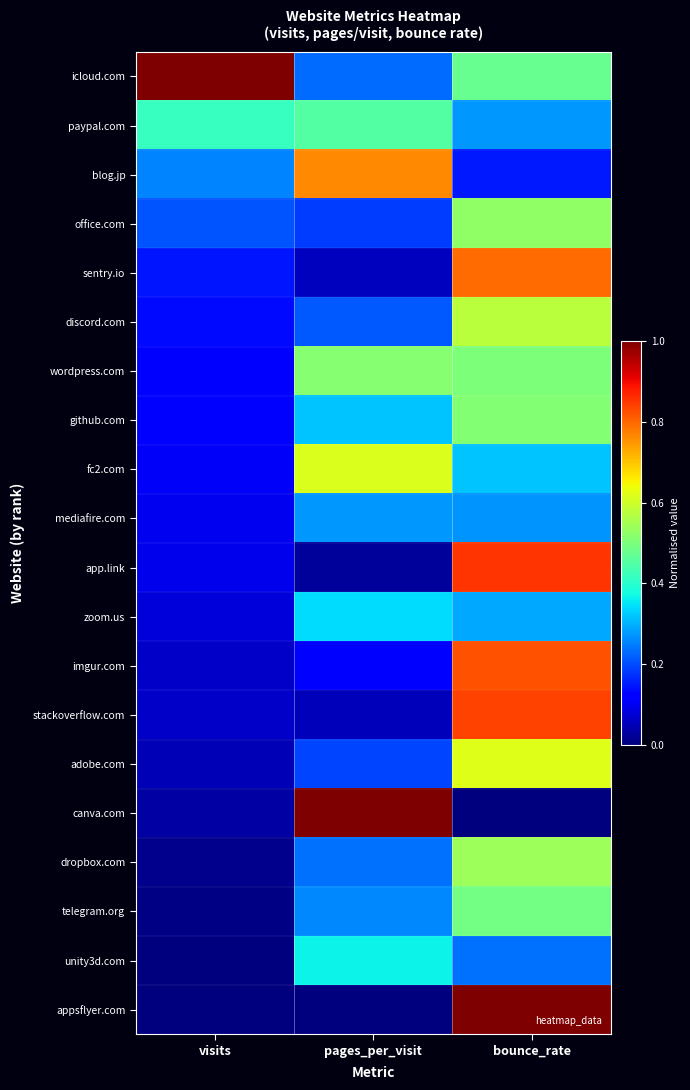

Reading left to right, extract all data points from this chart.

icloud.com: visits=1.0	pages_per_visit=0.2	bounce_rate=0.5
paypal.com: visits=0.4	pages_per_visit=0.5	bounce_rate=0.3
blog.jp: visits=0.3	pages_per_visit=0.8	bounce_rate=0.2
office.com: visits=0.2	pages_per_visit=0.2	bounce_rate=0.5
sentry.io: visits=0.1	pages_per_visit=0.1	bounce_rate=0.8
discord.com: visits=0.1	pages_per_visit=0.2	bounce_rate=0.6
wordpress.com: visits=0.1	pages_per_visit=0.5	bounce_rate=0.5
github.com: visits=0.1	pages_per_visit=0.3	bounce_rate=0.5
fc2.com: visits=0.1	pages_per_visit=0.6	bounce_rate=0.3
mediafire.com: visits=0.1	pages_per_visit=0.3	bounce_rate=0.3
app.link: visits=0.1	pages_per_visit=0.0	bounce_rate=0.9
zoom.us: visits=0.1	pages_per_visit=0.3	bounce_rate=0.3
imgur.com: visits=0.1	pages_per_visit=0.1	bounce_rate=0.8
stackoverflow.com: visits=0.1	pages_per_visit=0.1	bounce_rate=0.8
adobe.com: visits=0.0	pages_per_visit=0.2	bounce_rate=0.6
canva.com: visits=0.0	pages_per_visit=1.0	bounce_rate=0.0
dropbox.com: visits=0.0	pages_per_visit=0.2	bounce_rate=0.5
telegram.org: visits=0.0	pages_per_visit=0.3	bounce_rate=0.5
unity3d.com: visits=0.0	pages_per_visit=0.4	bounce_rate=0.2
appsflyer.com: visits=0.0	pages_per_visit=0.0	bounce_rate=1.0